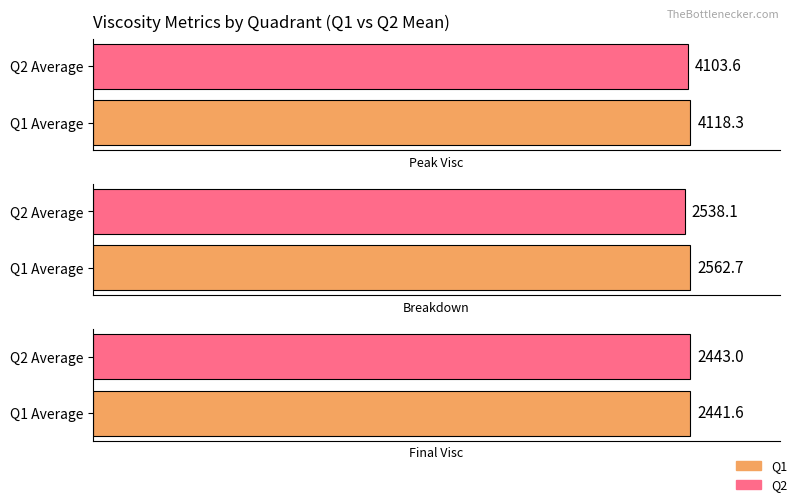

The breakdown series shows 3676 at 7. True or false?

False